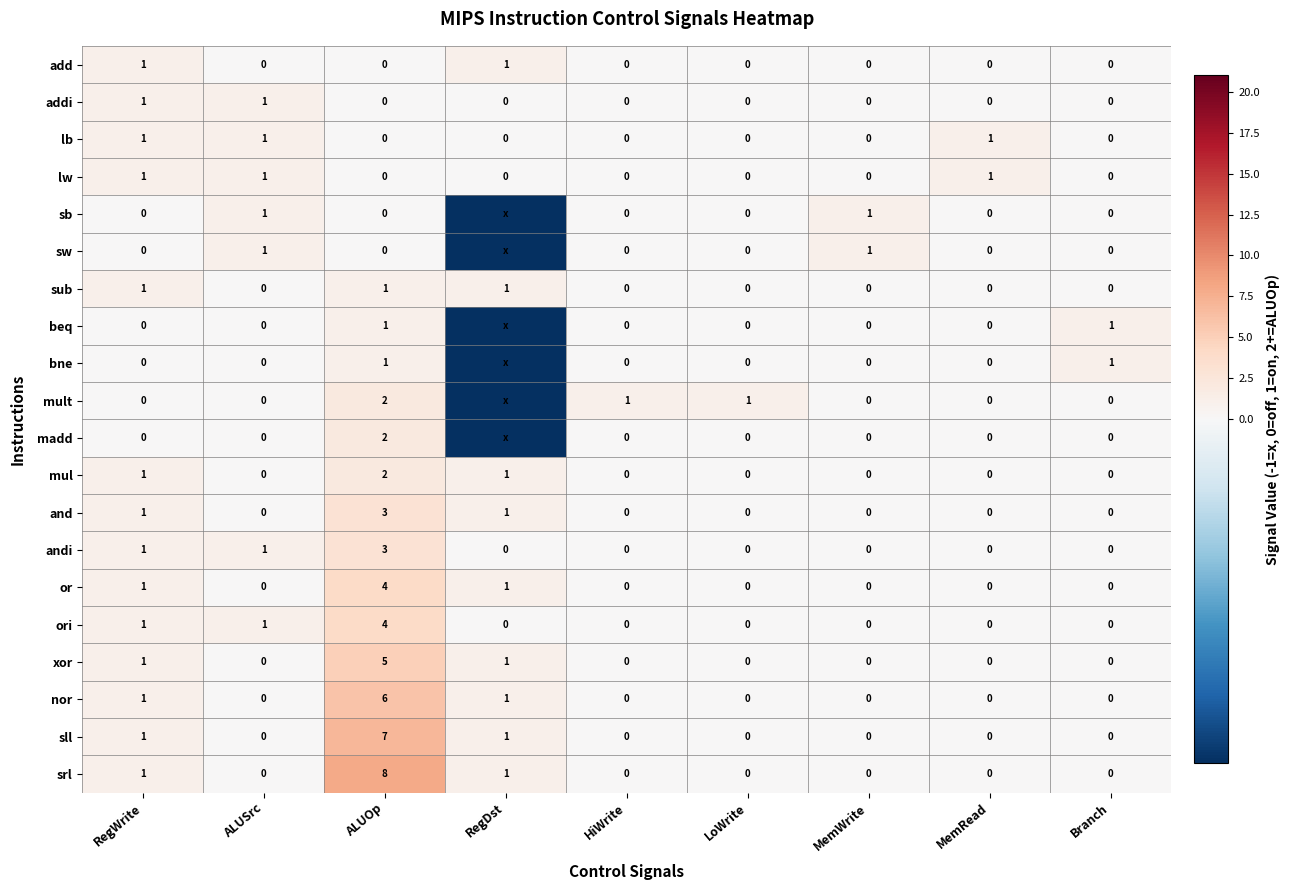

How many values in lb are above zero?

3